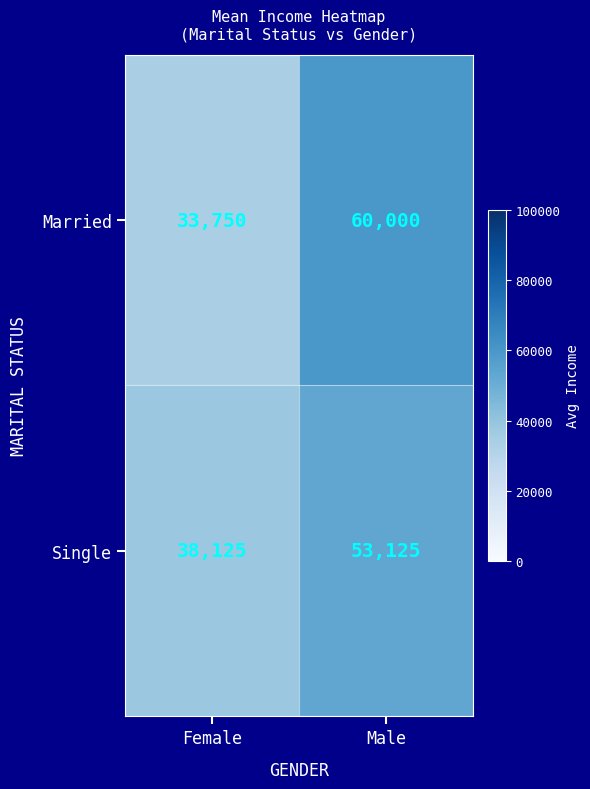

What is the approximate value of Single at Female?

38125